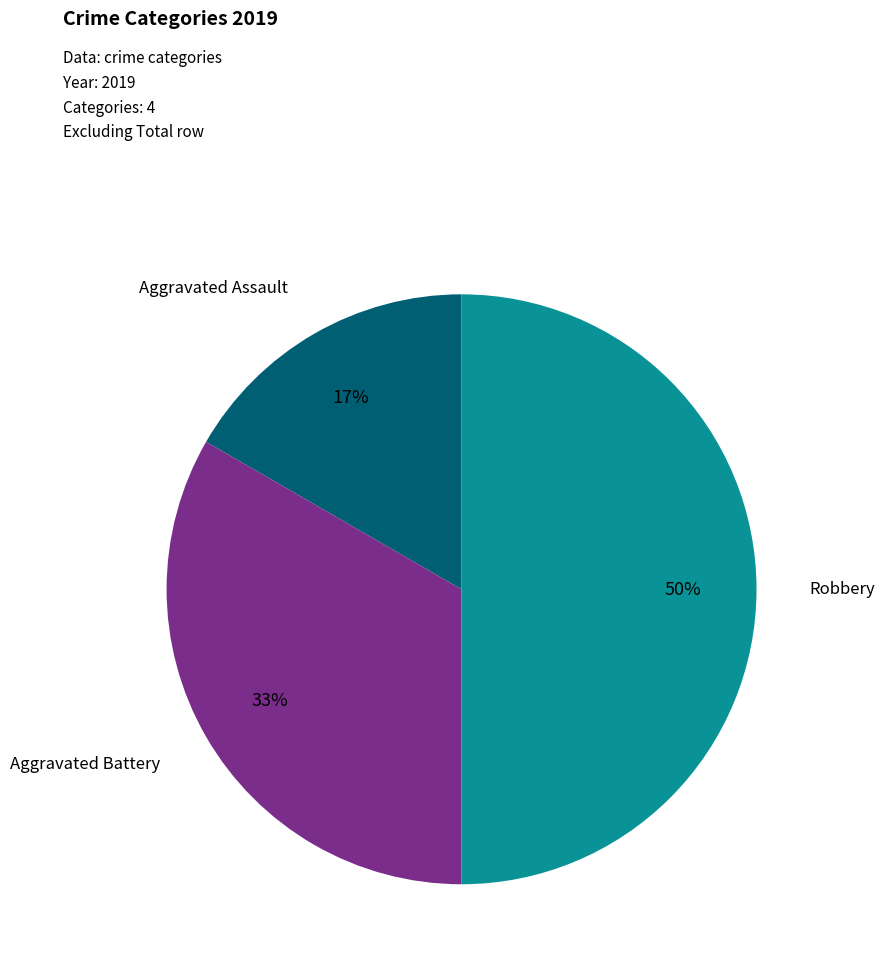

To the nearest percent, what is the average slice percentage?

33%